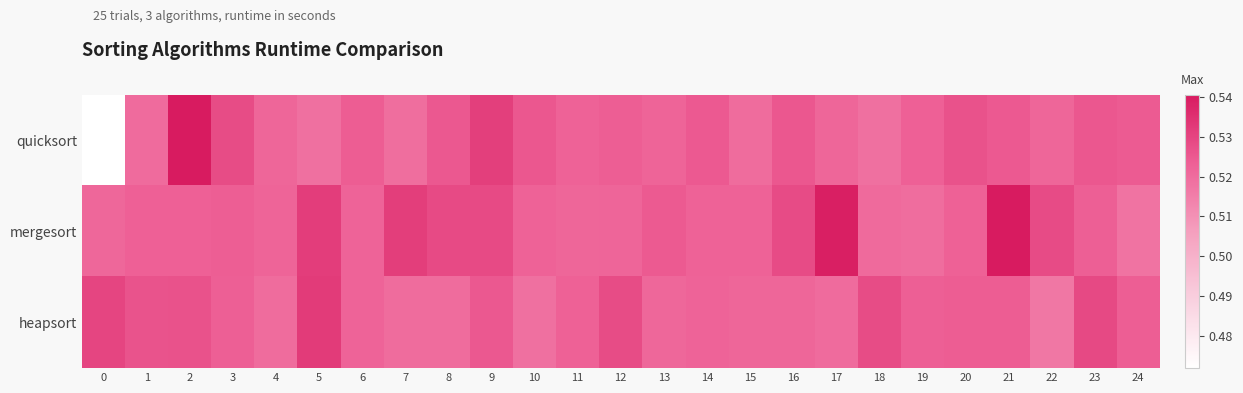

Reading left to right, list all the values displayed in this chart.

quicksort: 0=0.5	1=0.5	2=0.5	3=0.5	4=0.5	5=0.5	6=0.5	7=0.5	8=0.5	9=0.5	10=0.5	11=0.5	12=0.5	13=0.5	14=0.5	15=0.5	16=0.5	17=0.5	18=0.5	19=0.5	20=0.5	21=0.5	22=0.5	23=0.5	24=0.5
mergesort: 0=0.5	1=0.5	2=0.5	3=0.5	4=0.5	5=0.5	6=0.5	7=0.5	8=0.5	9=0.5	10=0.5	11=0.5	12=0.5	13=0.5	14=0.5	15=0.5	16=0.5	17=0.5	18=0.5	19=0.5	20=0.5	21=0.5	22=0.5	23=0.5	24=0.5
heapsort: 0=0.5	1=0.5	2=0.5	3=0.5	4=0.5	5=0.5	6=0.5	7=0.5	8=0.5	9=0.5	10=0.5	11=0.5	12=0.5	13=0.5	14=0.5	15=0.5	16=0.5	17=0.5	18=0.5	19=0.5	20=0.5	21=0.5	22=0.5	23=0.5	24=0.5